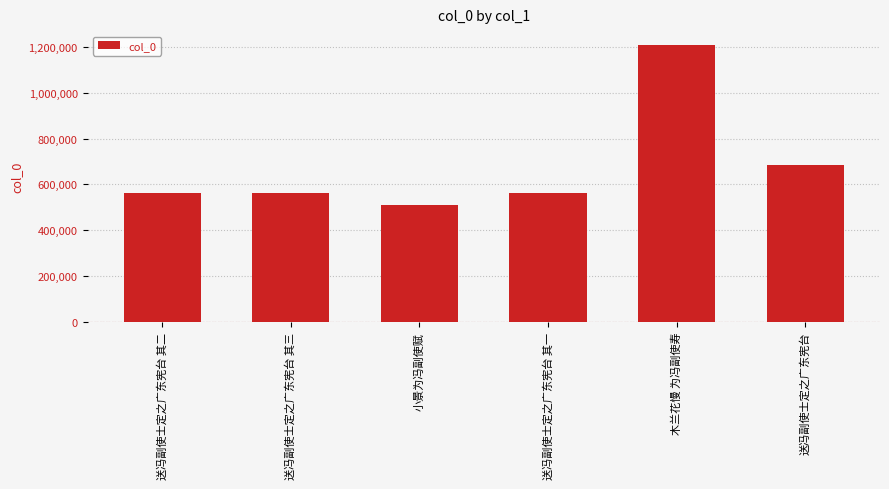

What is the smallest value displayed?

508847